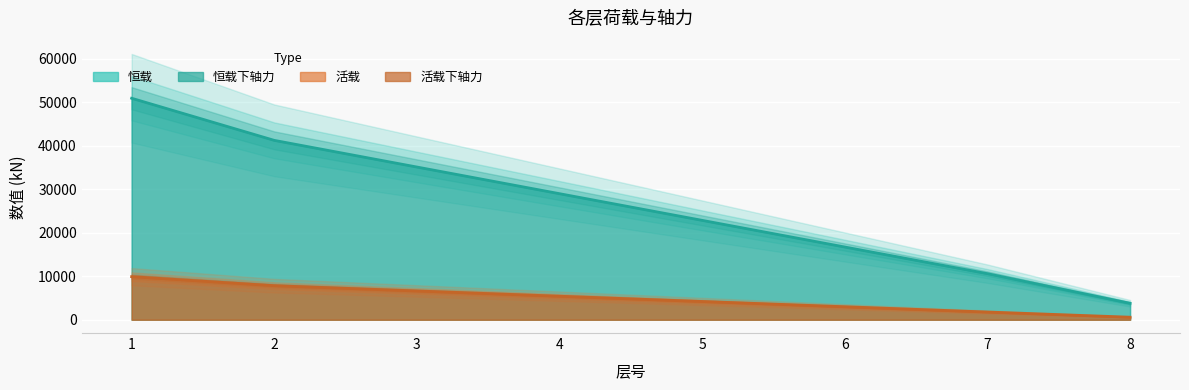

Is it true that 恒载下轴力 equals 14005.1 at 1?

False